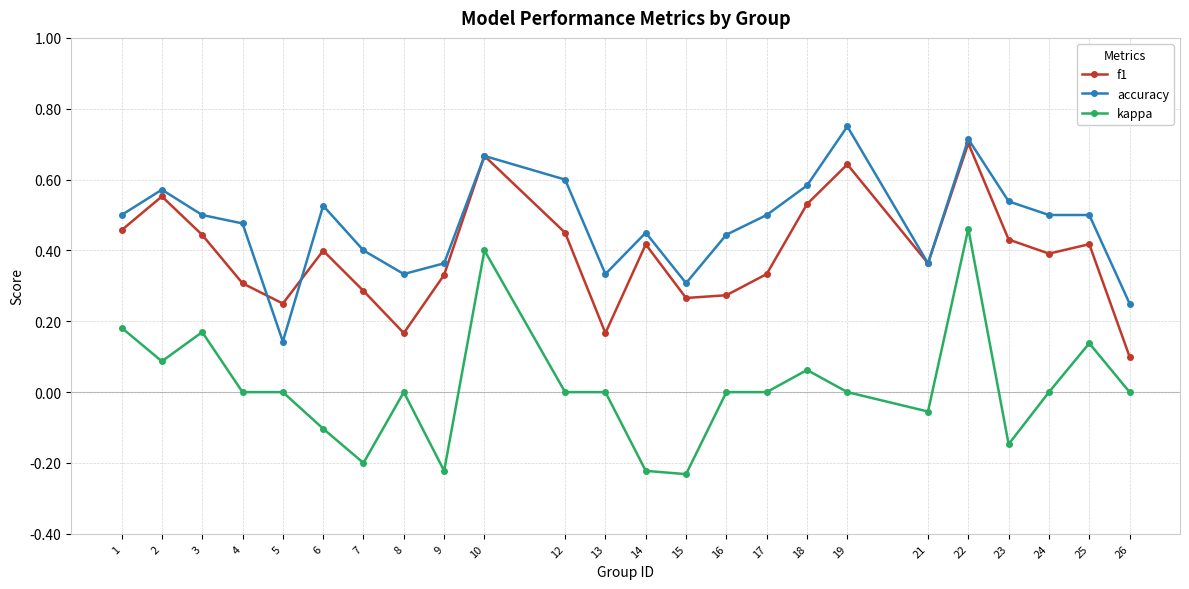

At which category is the sum across all series the highest?

22